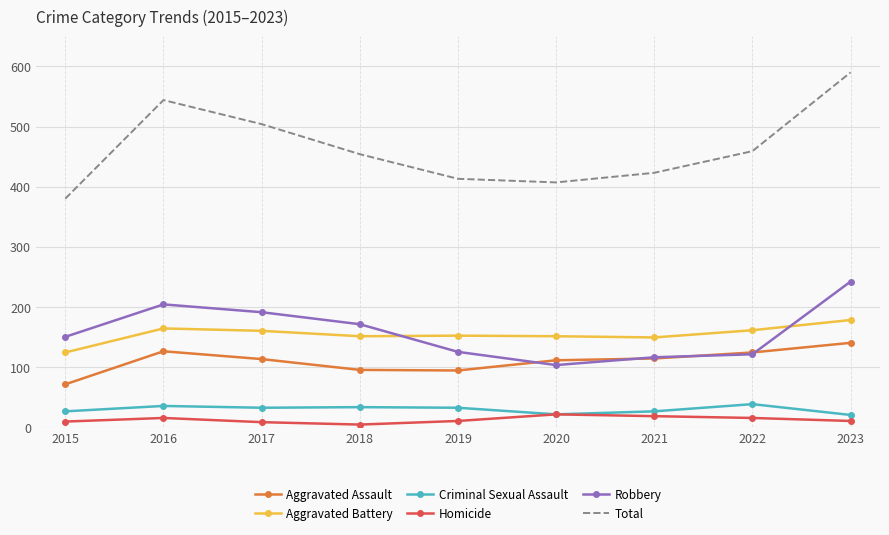

Is it true that Homicide equals 10 at 2019?

True